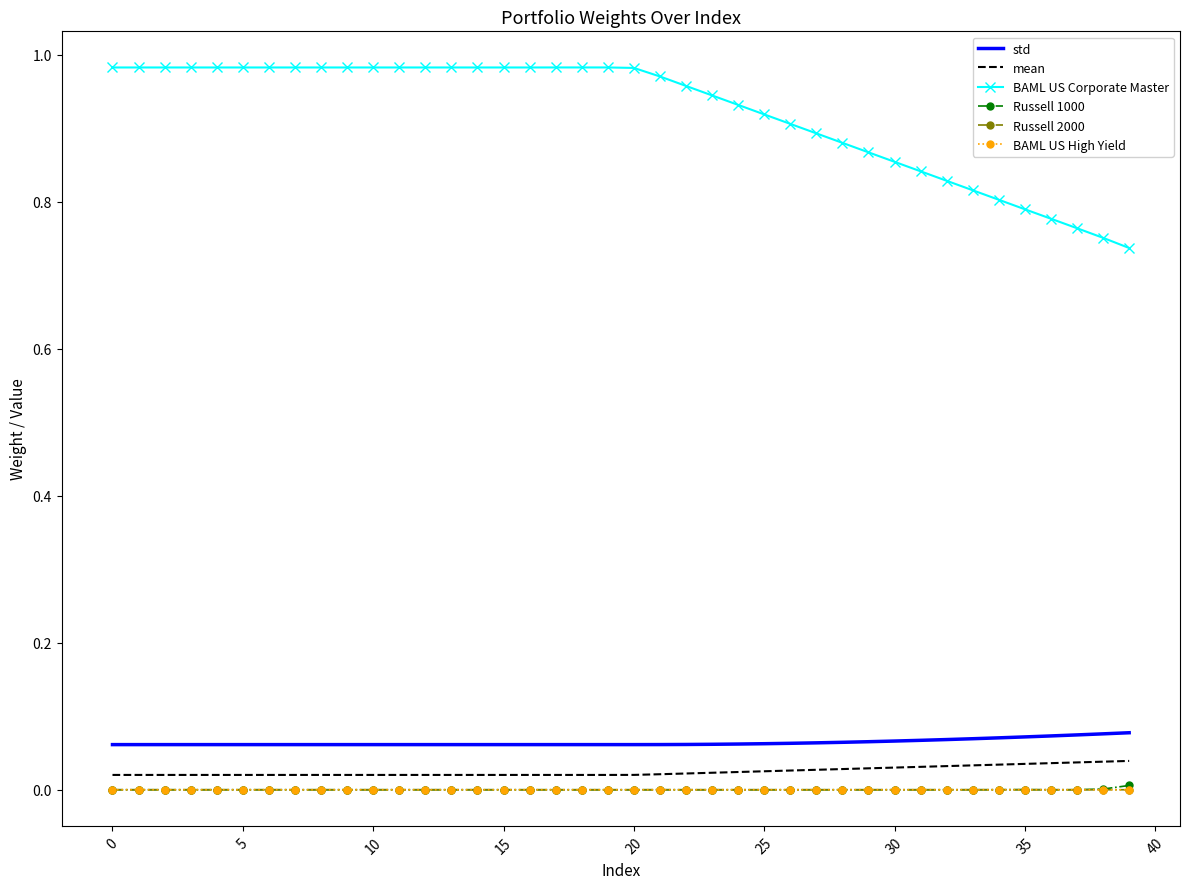

Which series has the largest range (max minus min)?

BAML US Corporate Master